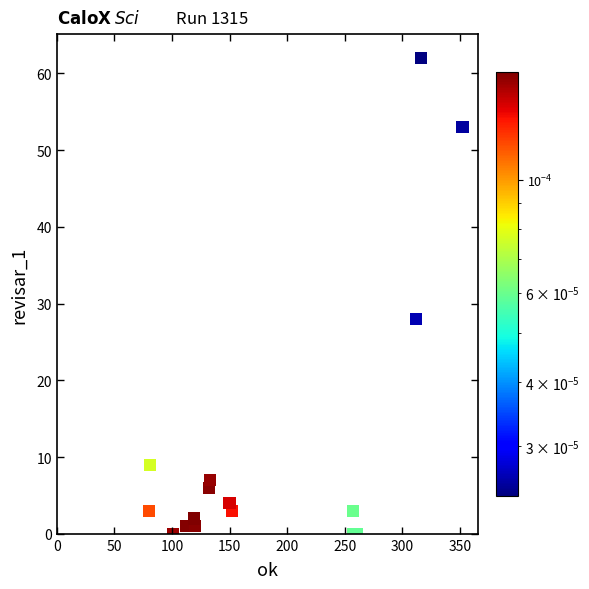

What Y value in the scatter plot is closest to 31?

28